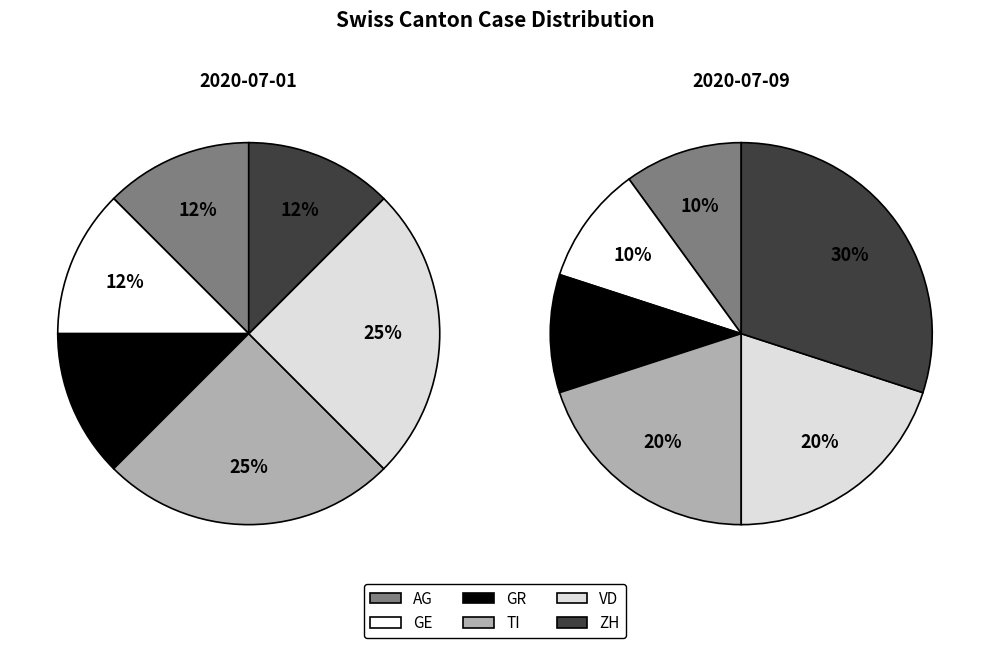

Which series has the widest spread of values?

ZH